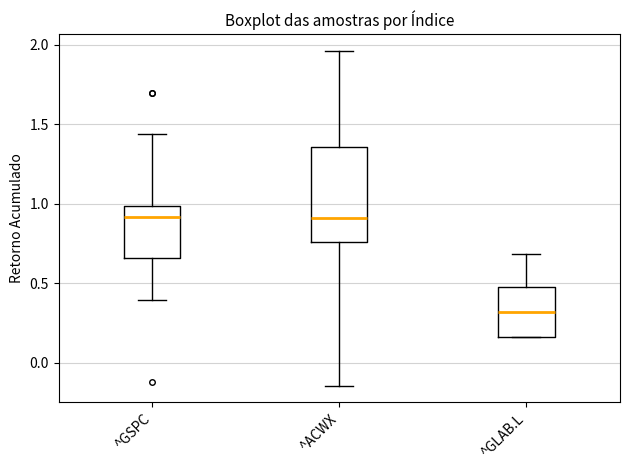

Where does the median line of the box for ^GLAB.L sit on the y-axis? The values are not printed on the chart, so give them approximately, as read against the axis.

0.30